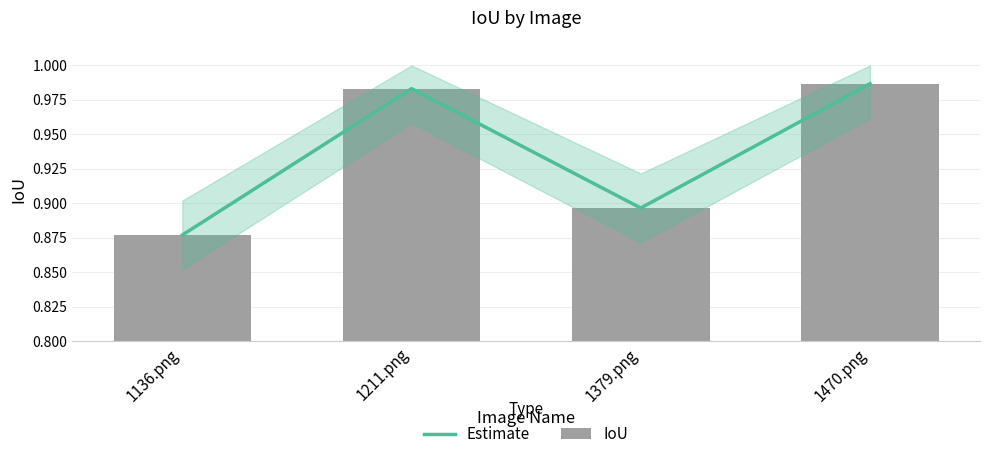

What are all the series names shown in the legend?

Estimate, IoU